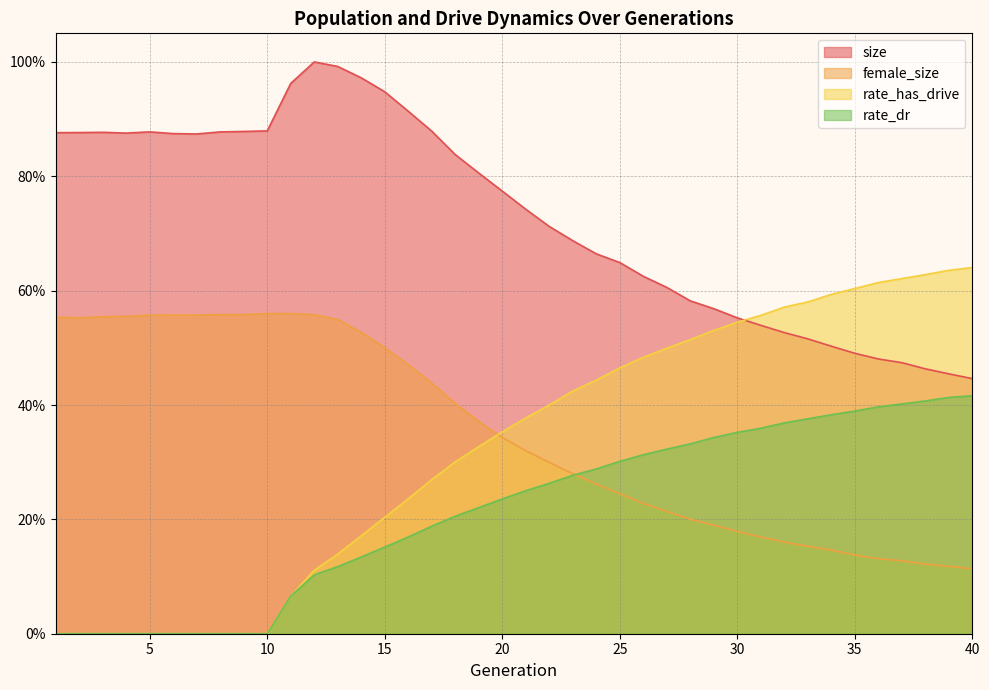

True or false: size has more than 0 points higher than both neighbors.

True